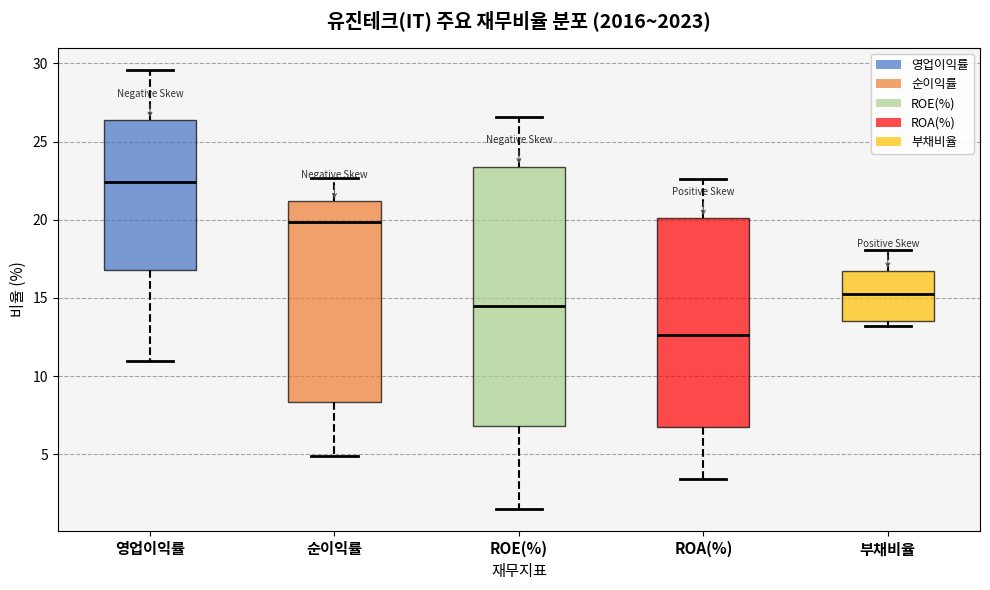

Which box is the tallest, from its lower edge to its upper edge?

ROE(%)